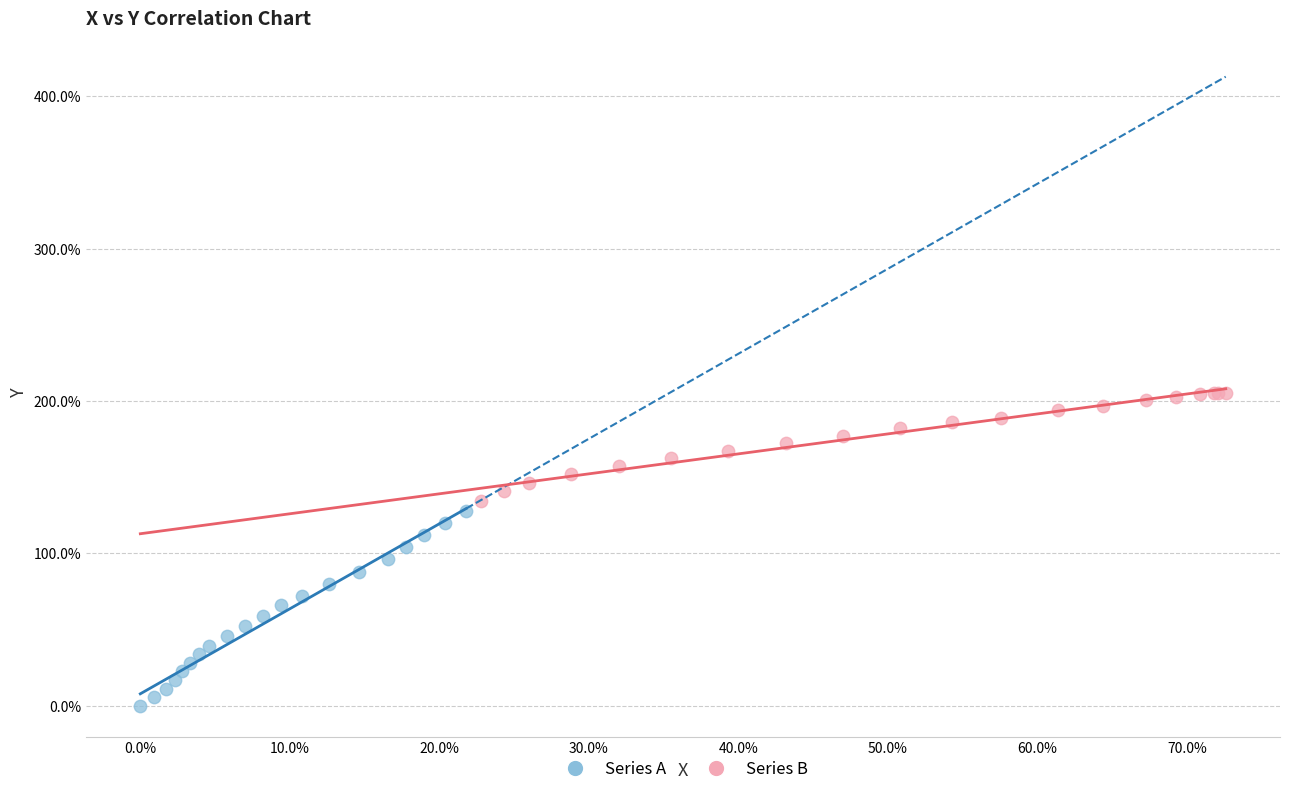

Which series has the largest Y range (max minus min)?

Series A